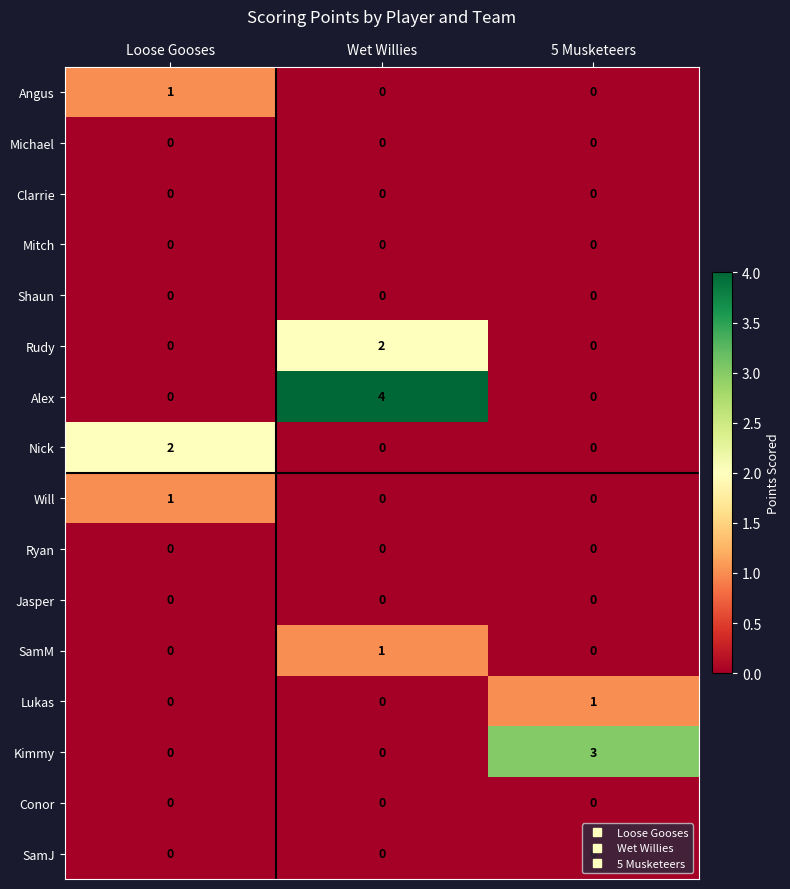

Which series has the widest spread of values?

Alex